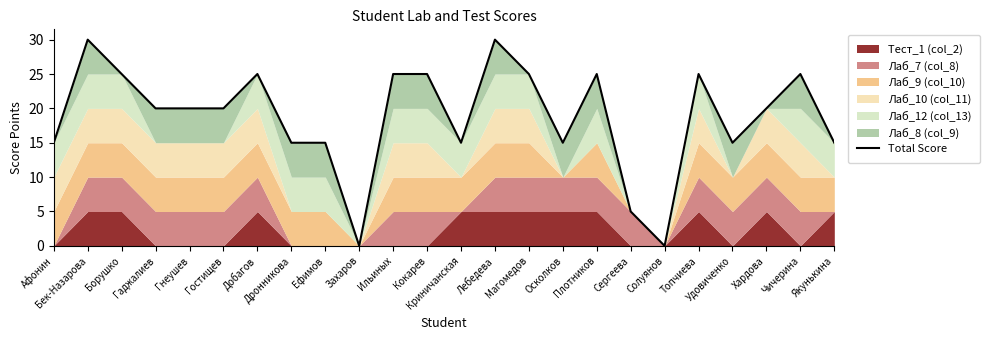

How many values exceed 20?

10